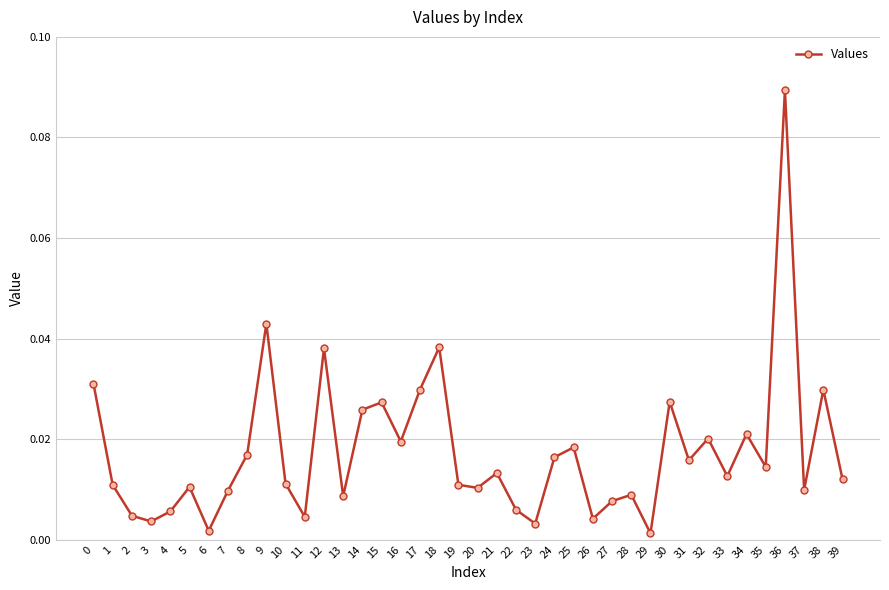

Which category has the highest value across all series?

36